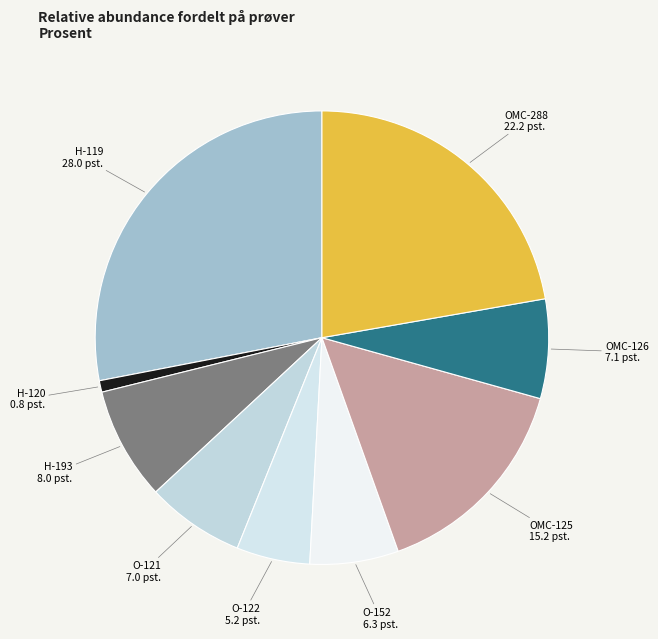

Is there any slice that represents more than half of the pie?

No